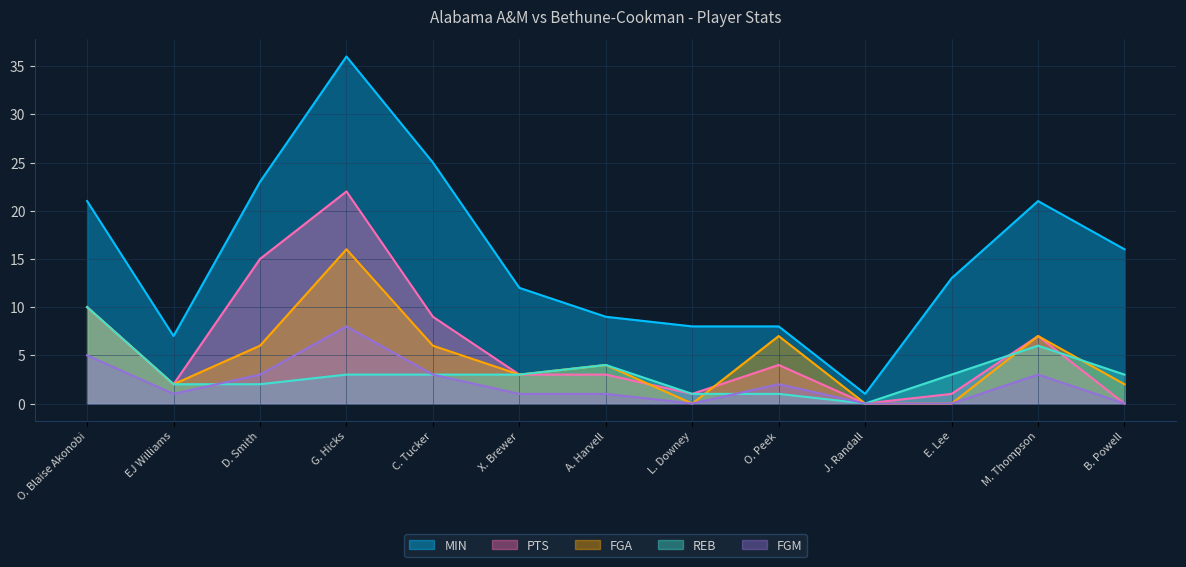

Which series has the largest range (max minus min)?

MIN